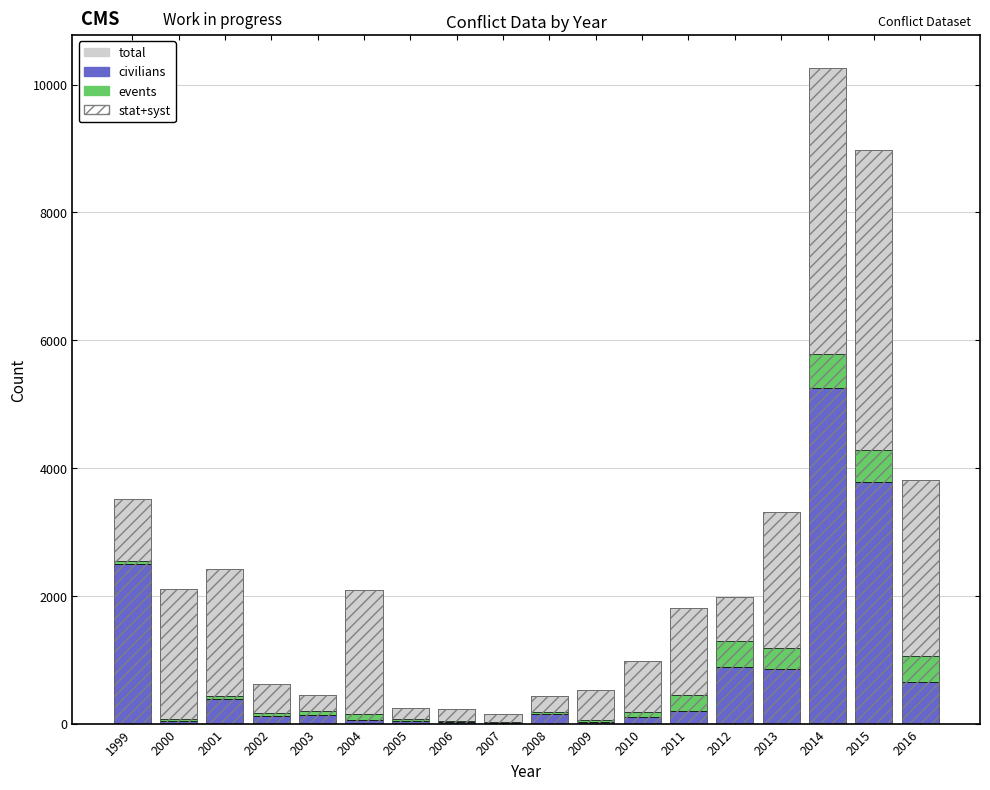

What is the sum of the total values at 2015 and 2009?

9509